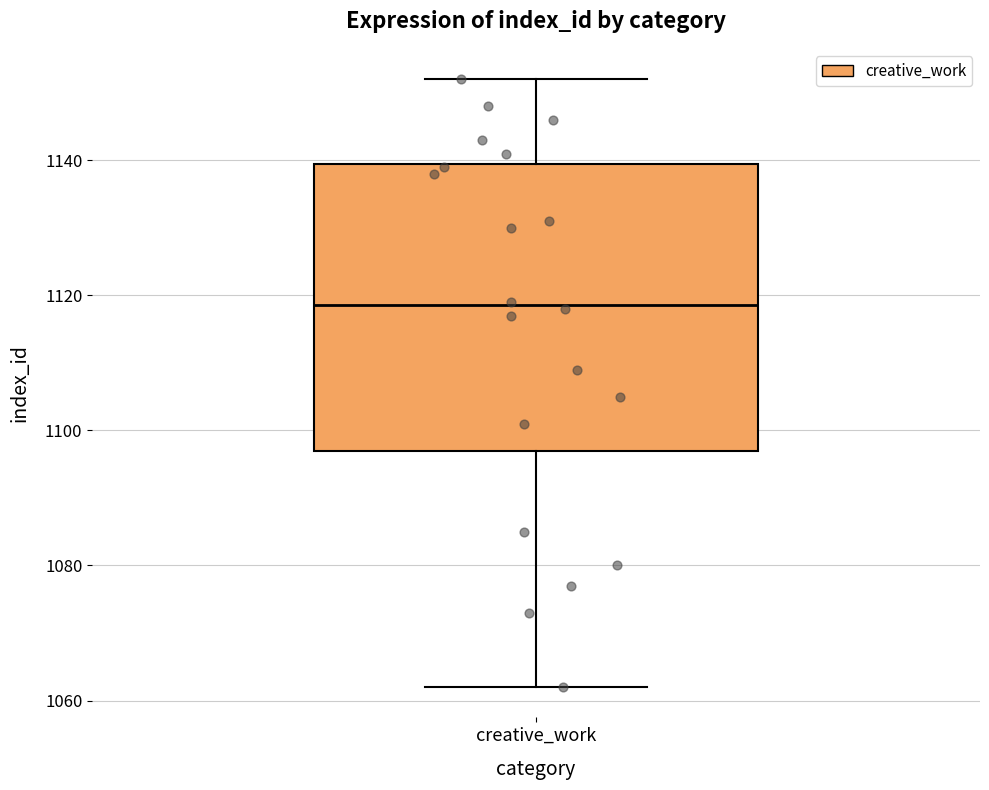

Read this box plot against the y-axis: the position of the median line, the range covered by the box, and the ends of both whiskers. The values are not printed on the chart, so give them approximately, as read against the axis.

median 1118, box 1098 to 1140, whiskers 1062 to 1152